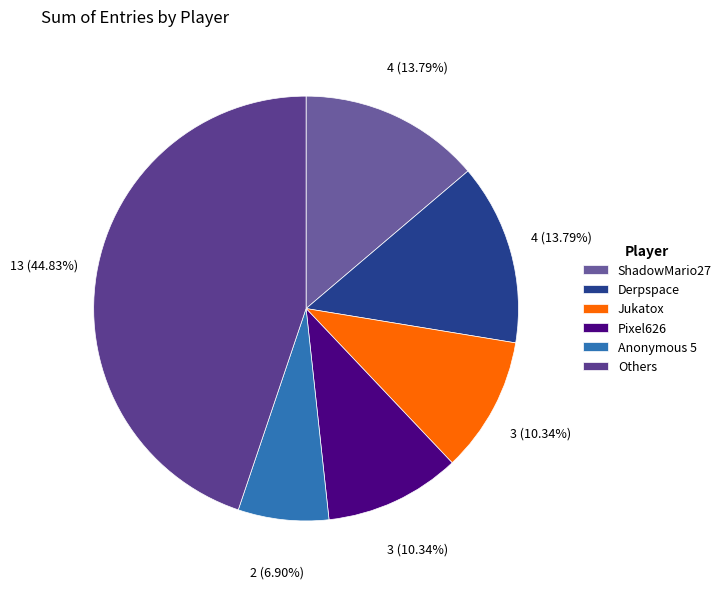

Does any single category account for the majority?

No